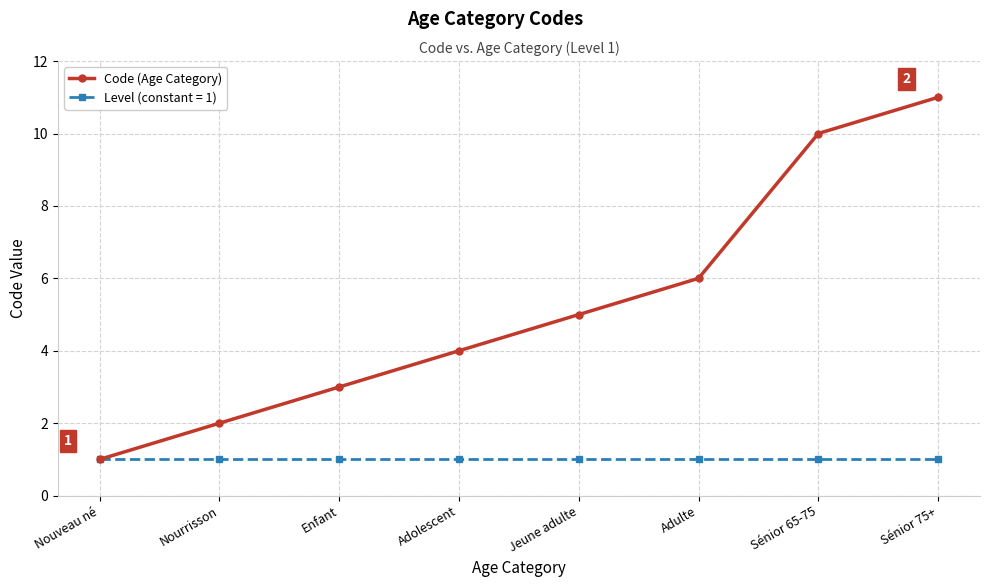

What is the label of the 8th point from the right?

Nouveau né